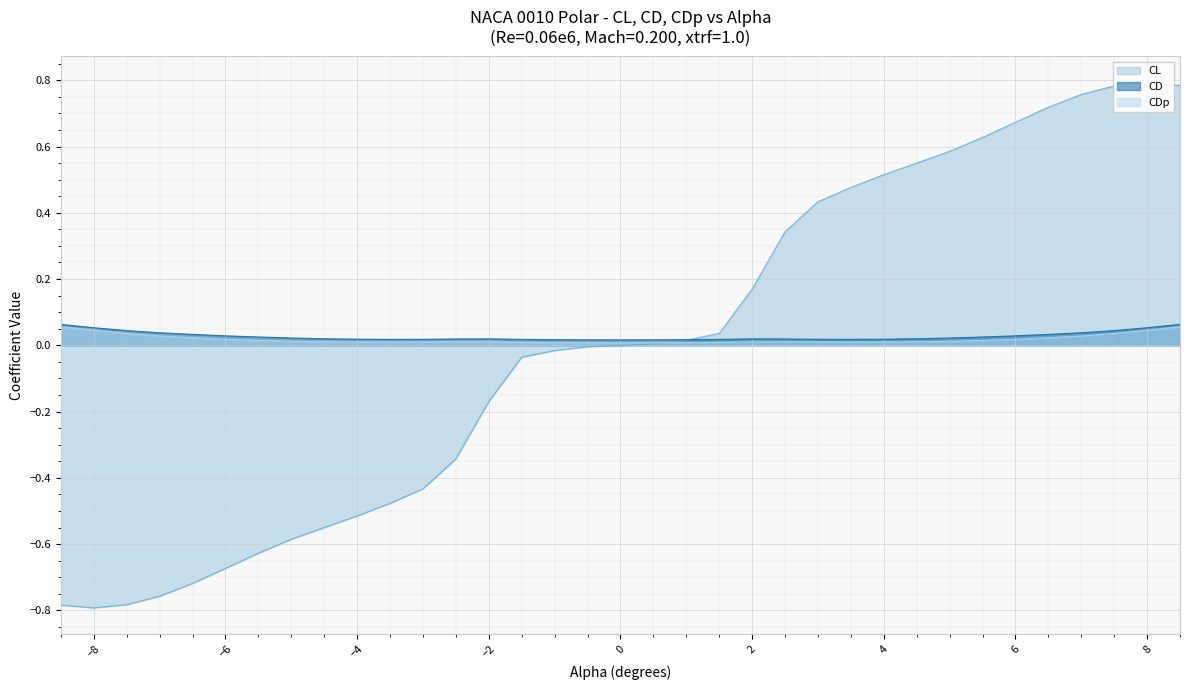

What is the sum of the CDp values at 1.0 and -8.5?

0.1